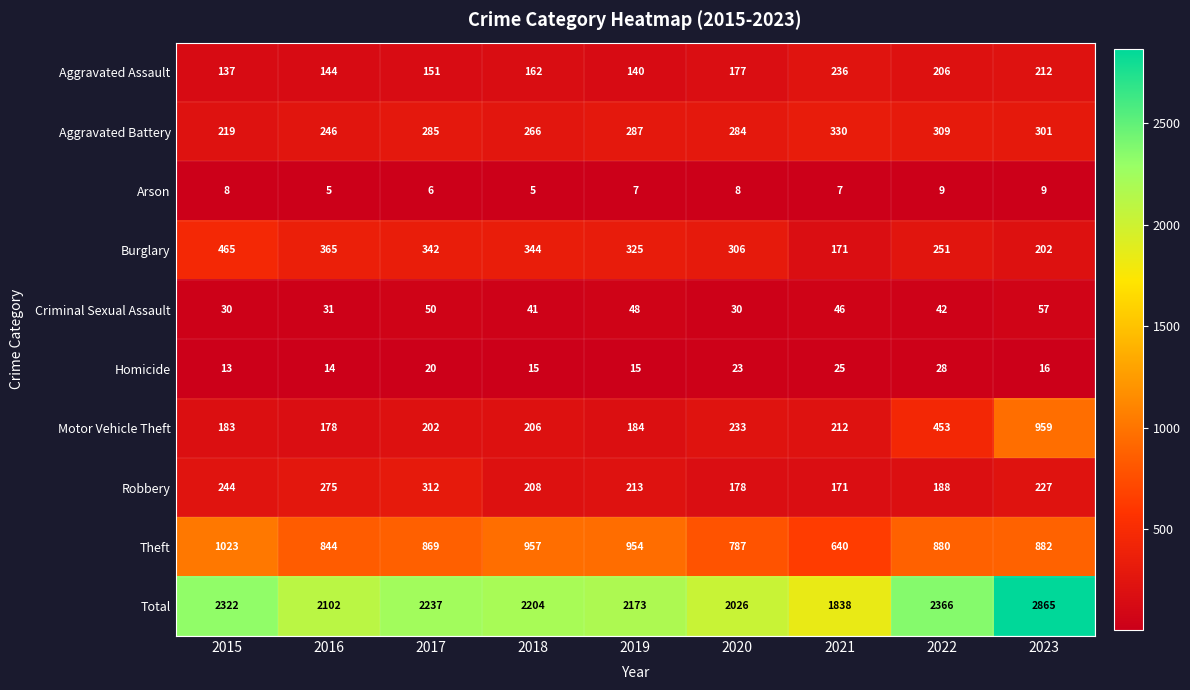

What is the difference between the highest and lowest values at 2023?

2856